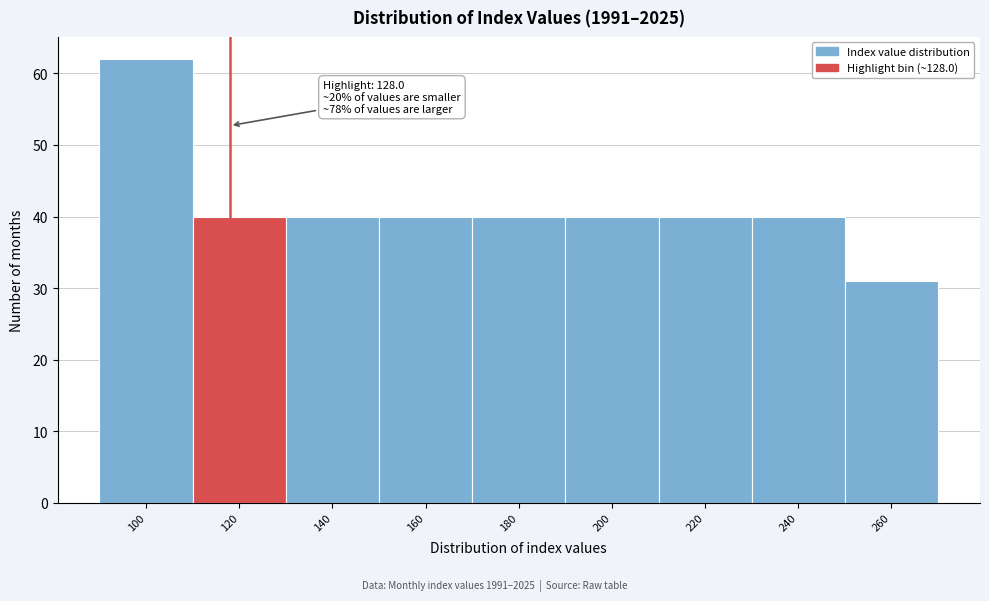

Reading right to left, what are all the values shown in this chart?

260=31	240=40	220=40	200=40	180=40	160=40	140=40	120=40	100=62